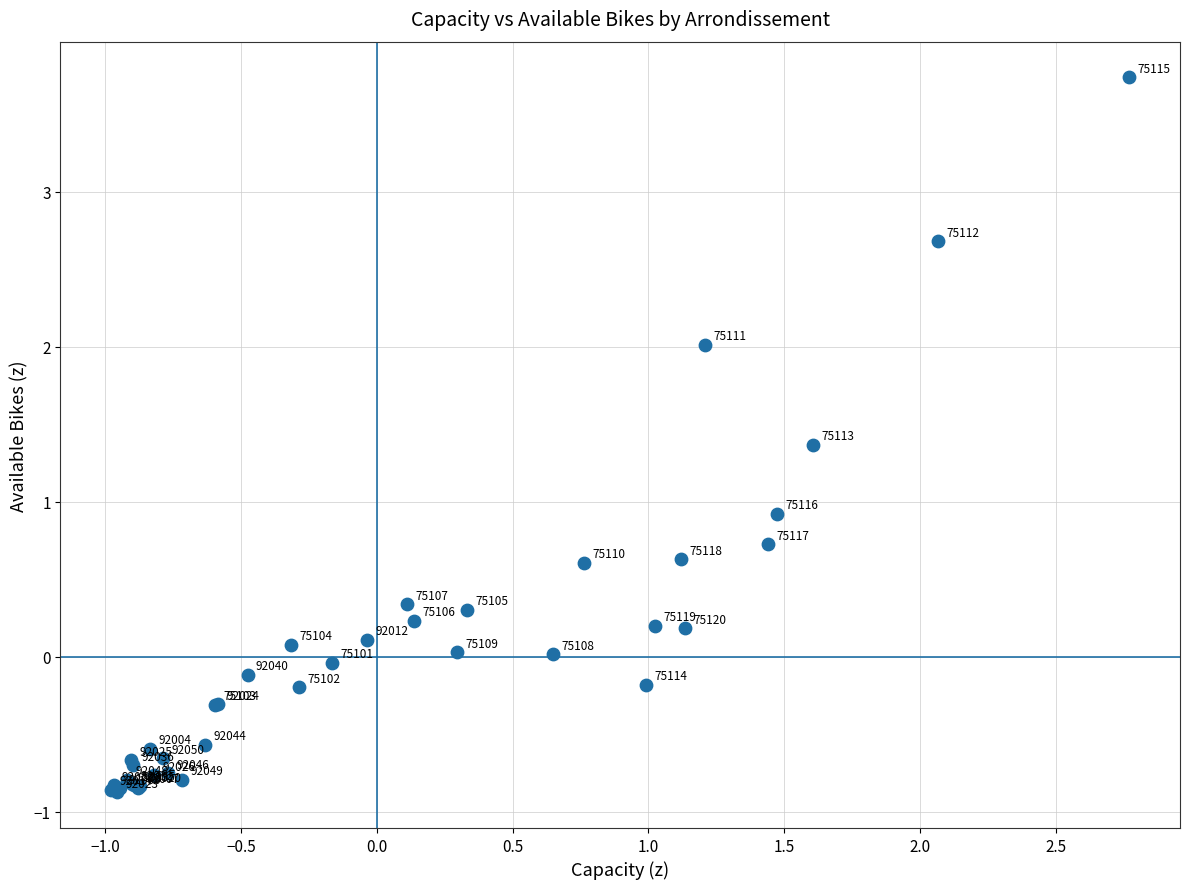

What Y value in the scatter plot is closest to 1?

0.9